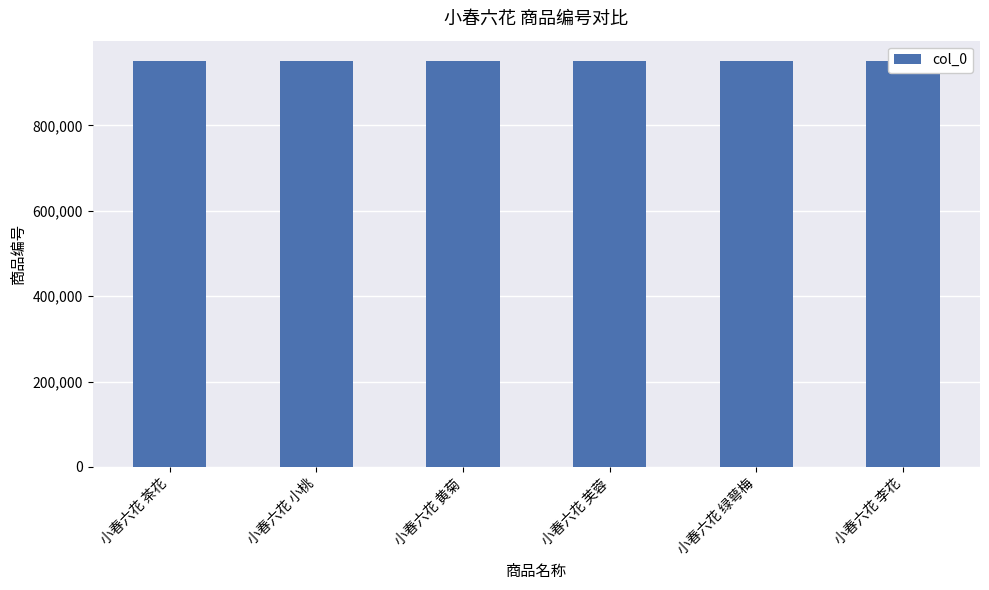

How many bars are there in total?

6